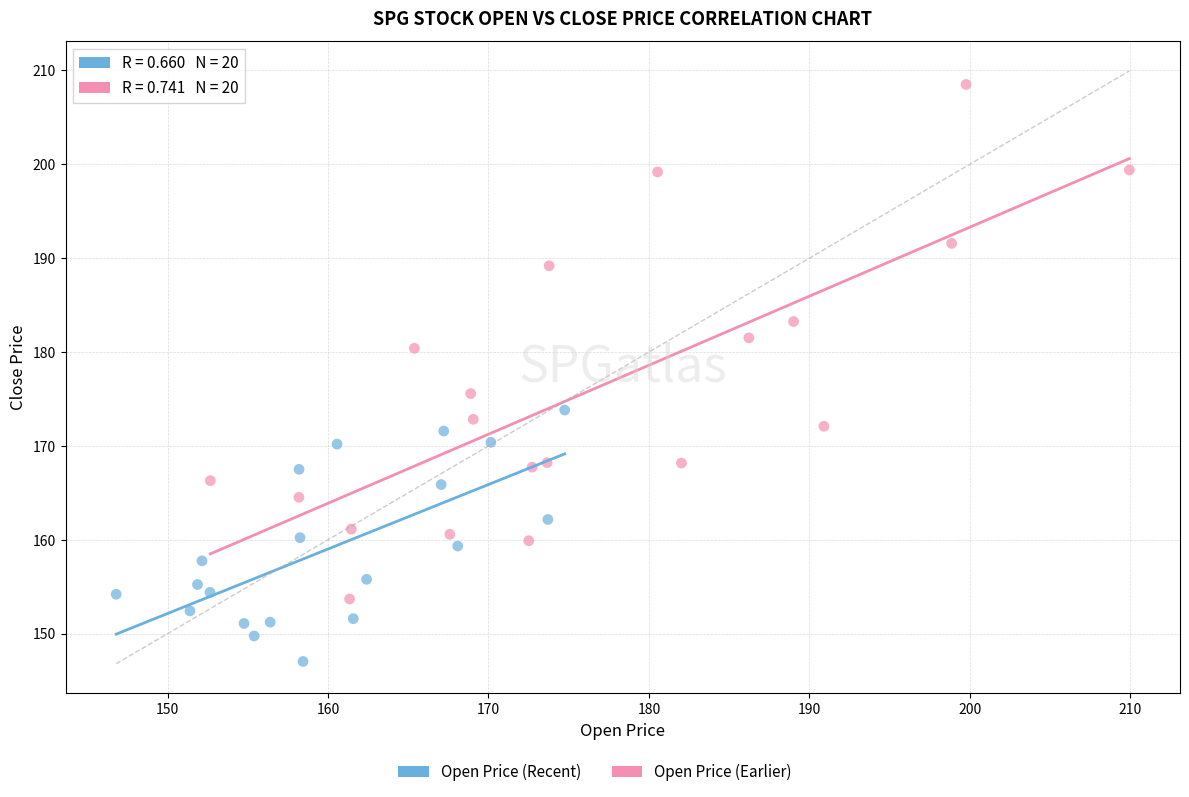

Which series reaches the maximum Y coordinate?

Open Price (Earlier)